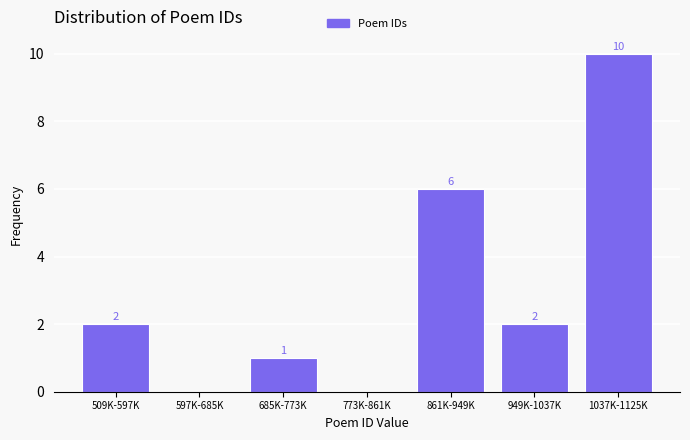

Reading left to right, extract all data points from this chart.

509K-597K=2	597K-685K=0	685K-773K=1	773K-861K=0	861K-949K=6	949K-1037K=2	1037K-1125K=10